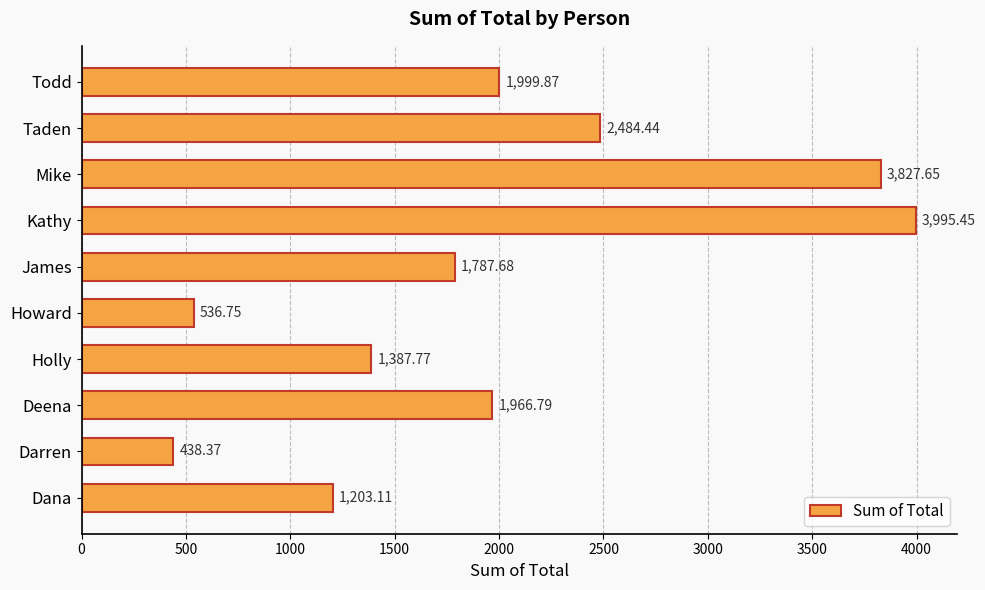

Where is the data nearest to the value 2216?

Todd